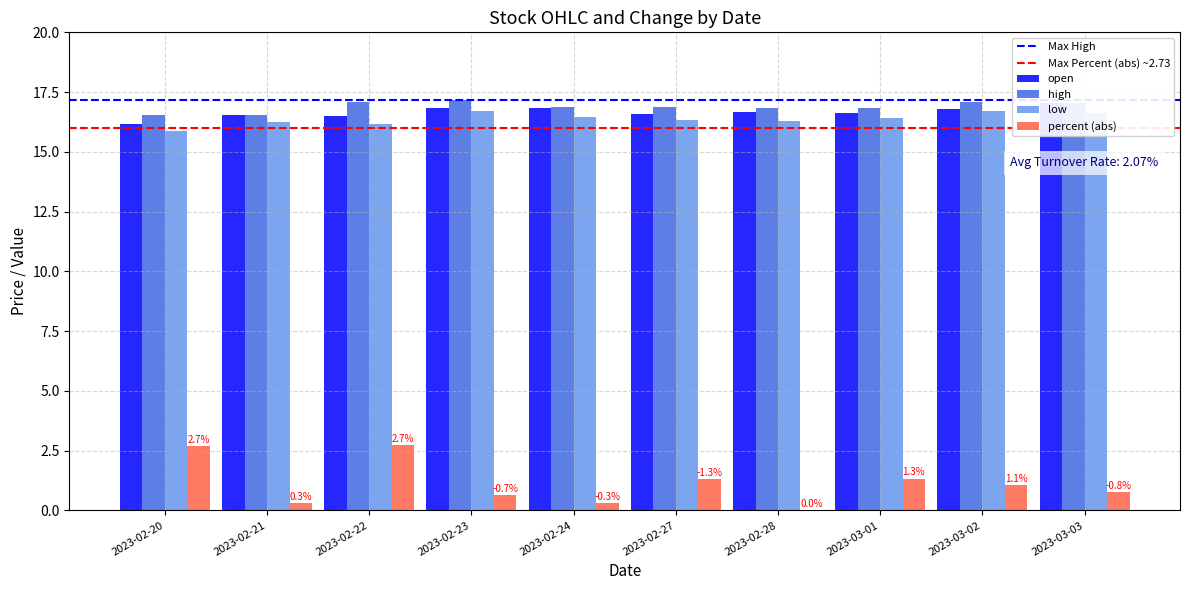

Which category has the lowest value across all series?

2023-02-20